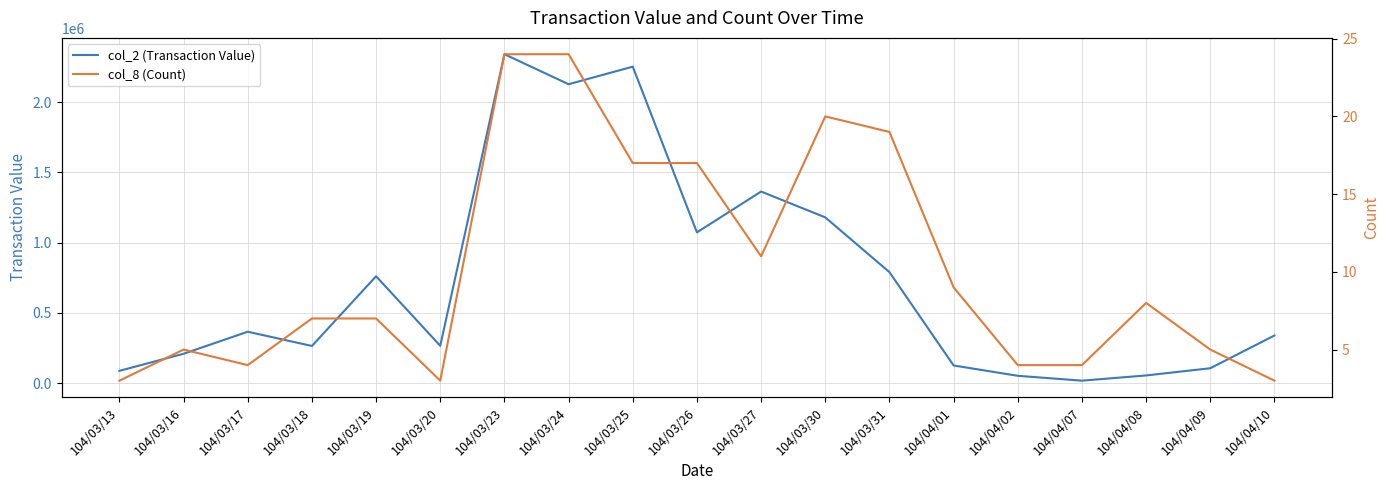

What is the difference between the maximum and second lowest values in the col_8 (Count) series?

21